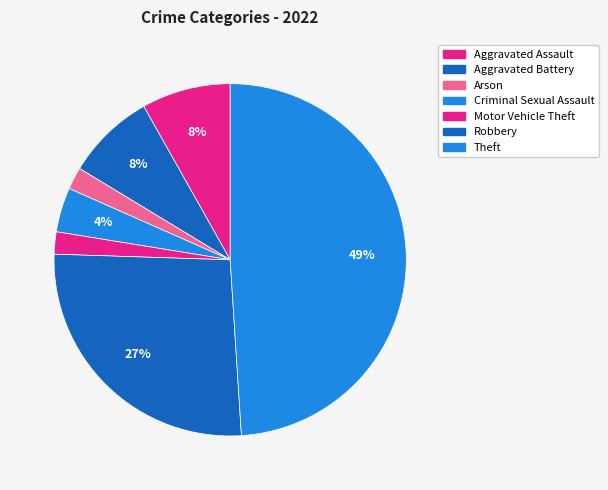

What percentage is the Robbery slice, to the nearest percent?

27%